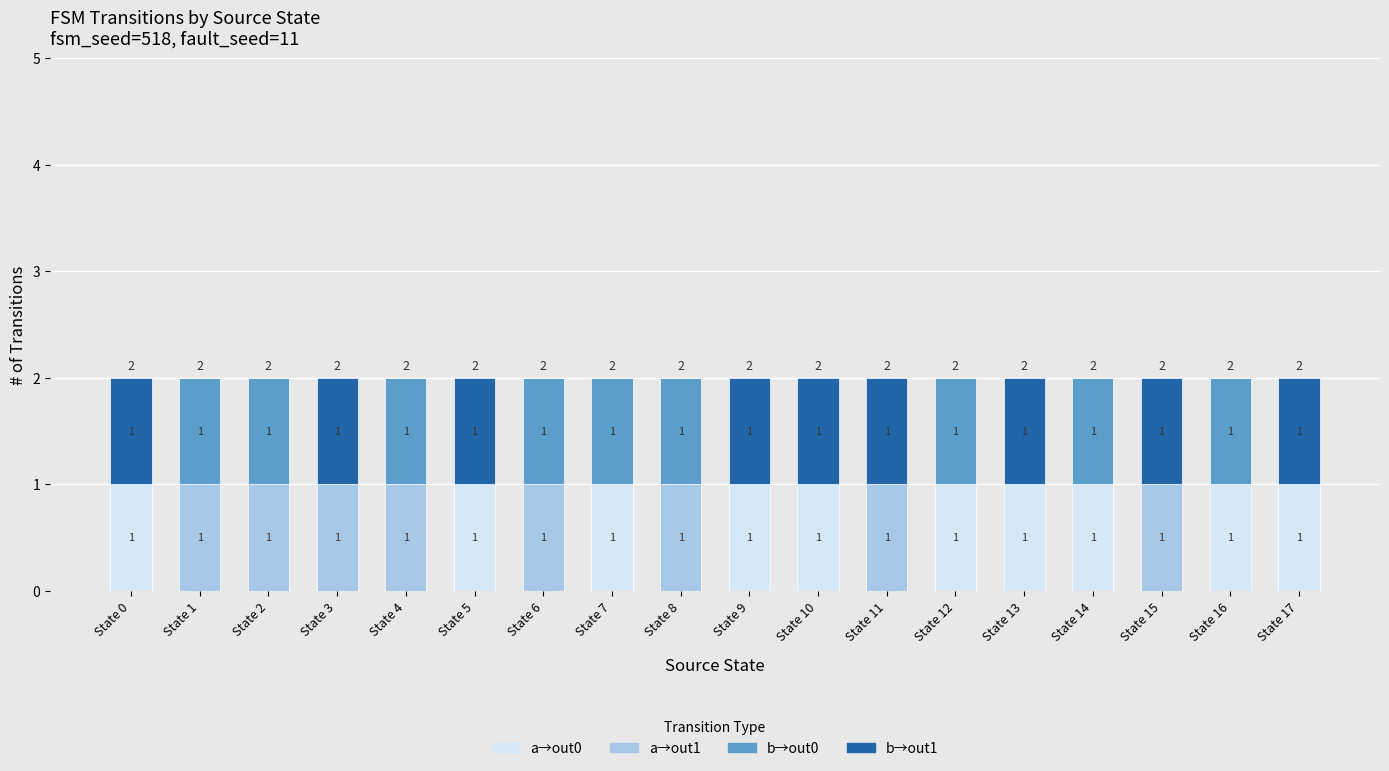

Reading left to right, transcribe the values for a→out0.

State 0=1	State 1=0	State 2=0	State 3=0	State 4=0	State 5=1	State 6=0	State 7=1	State 8=0	State 9=1	State 10=1	State 11=0	State 12=1	State 13=1	State 14=1	State 15=0	State 16=1	State 17=1